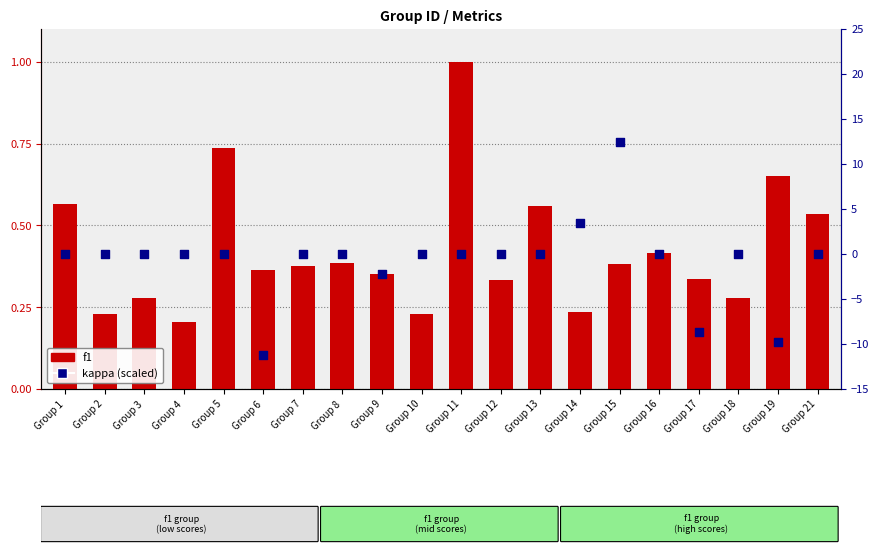

Which series contains the highest Y value?

kappa (scaled)